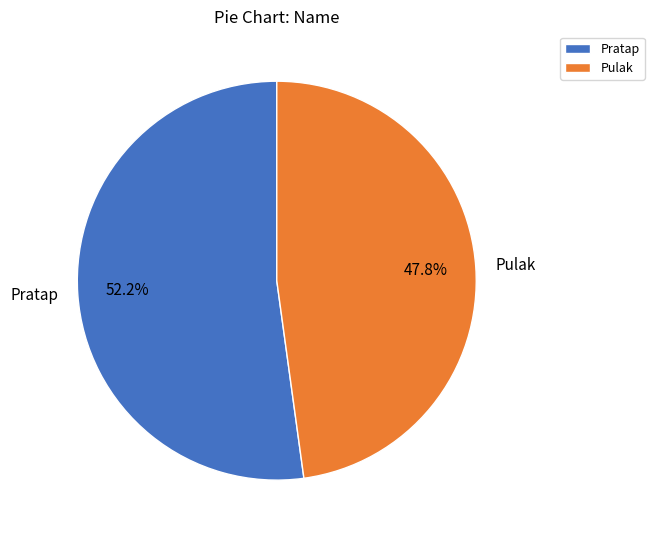

To the nearest percent, what percentage of the pie is Pratap?

52%